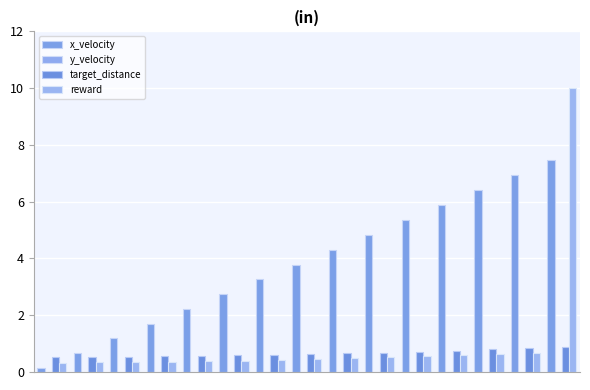

How many values in the x_velocity series are below 3?

6